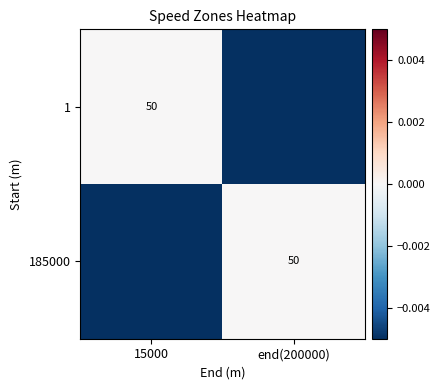

Between 15000 and end(200000), which is larger?

15000